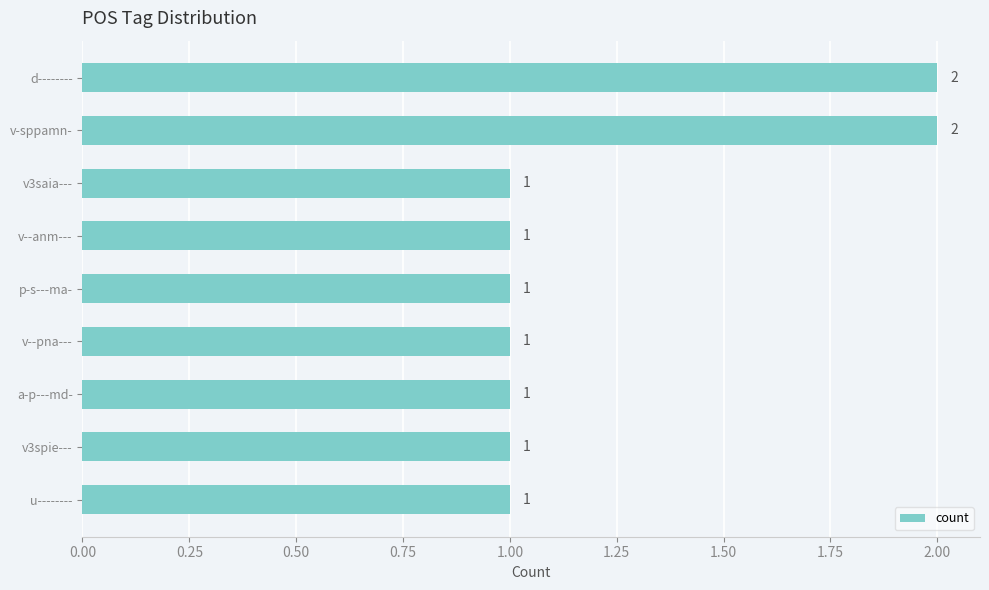

What is the sum of the values at v-sppamn- and p-s---ma-?

3